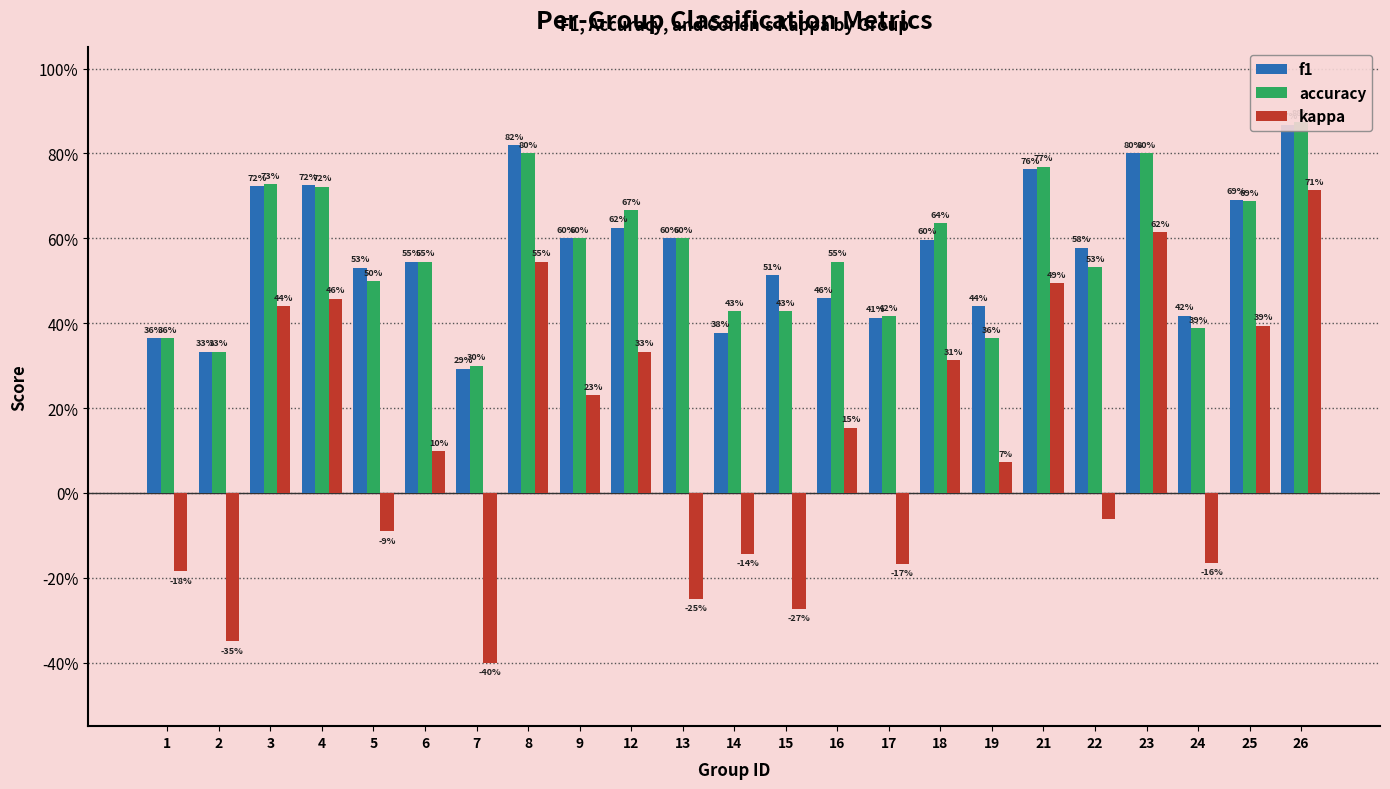

How many values in kappa are above zero?

13